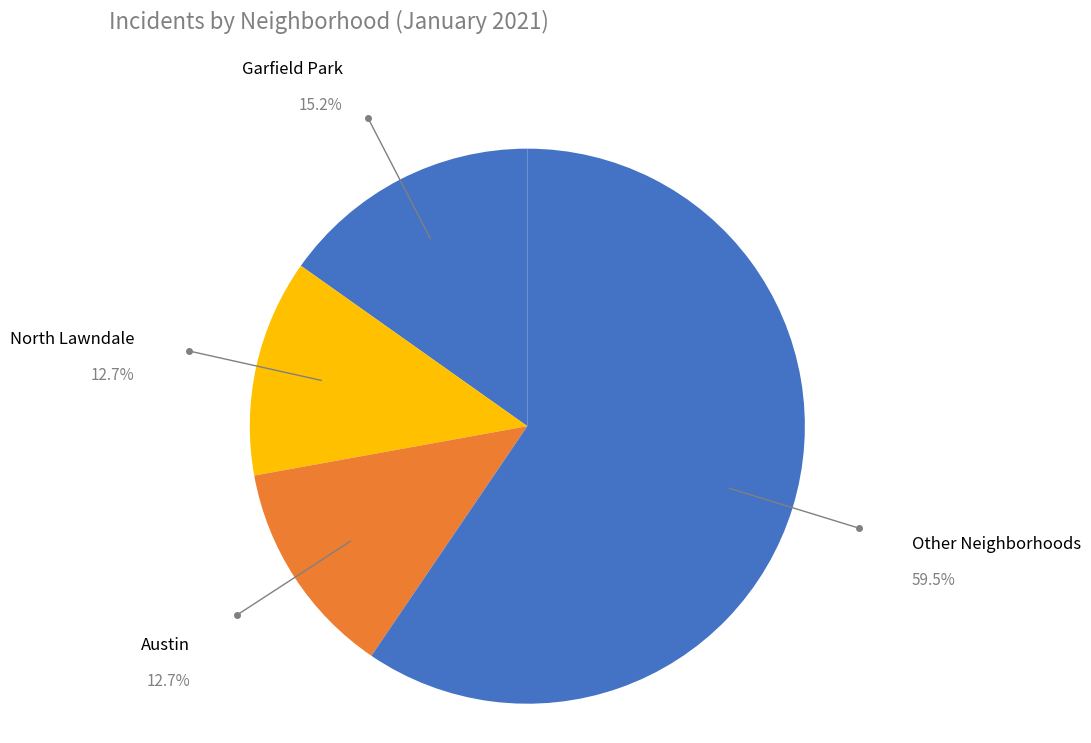

Count the number of slices in the pie.

4